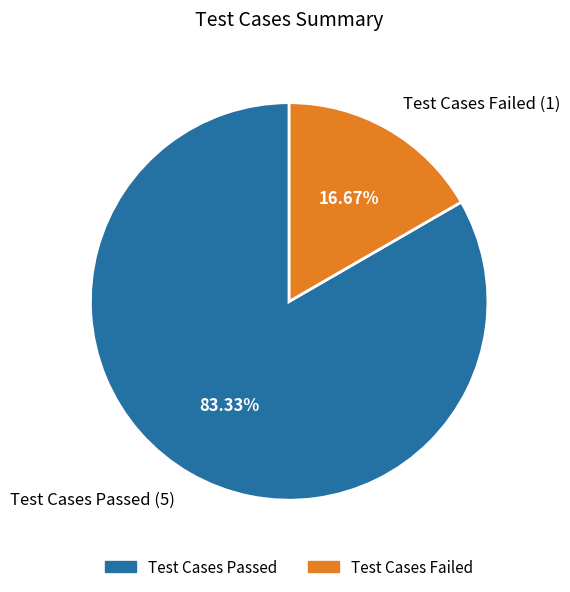

How much of the chart is everything except Test Cases Failed?

83.3%